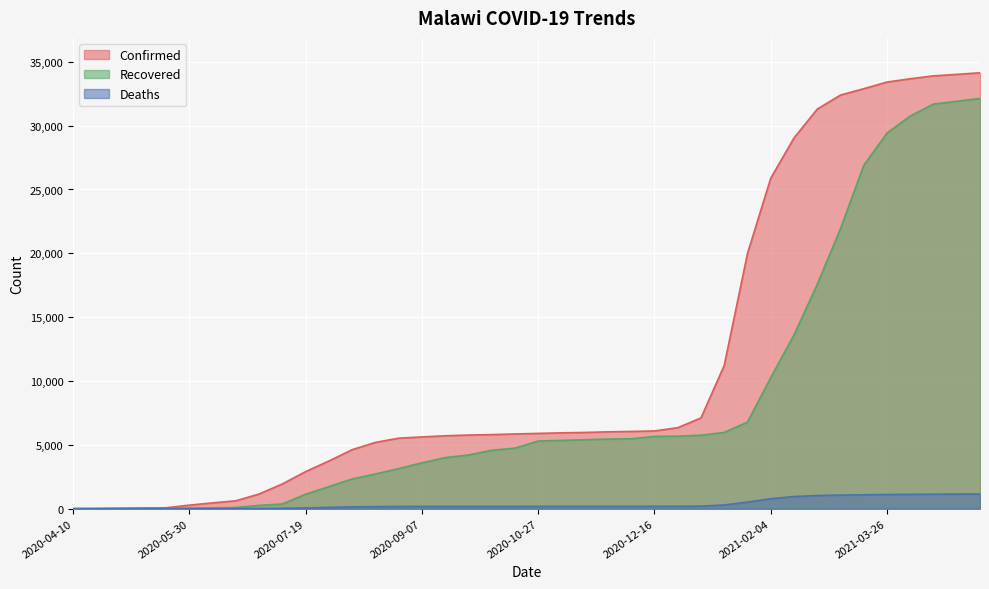

Reading right to left, transcribe all the data shown in this chart.

Confirmed: 34143	34016	33902	33673	33415	32894	32398	31295	29035	25884	19987	11223	7110	6343	6091	6051	6020	5971	5942	5897	5852	5803	5768	5711	5621	5523	5193	4624	3738	2907	1942	1152	620	455	279	71	56	37	17	9
Deaths: 1151	1147	1134	1124	1112	1088	1067	1029	952	779	518	291	199	188	187	185	185	185	184	183	181	180	179	179	176	174	163	143	103	59	25	13	8	4	4	3	3	3	2	1
Recovered: 32131	31908	31691	30757	29417	26890	21932	17570	13607	10264	6780	5974	5753	5680	5661	5476	5450	5402	5346	5299	4740	4575	4206	4000	3590	3143	2716	2329	1728	1135	369	260	91	55	42	27	14	7	3	0